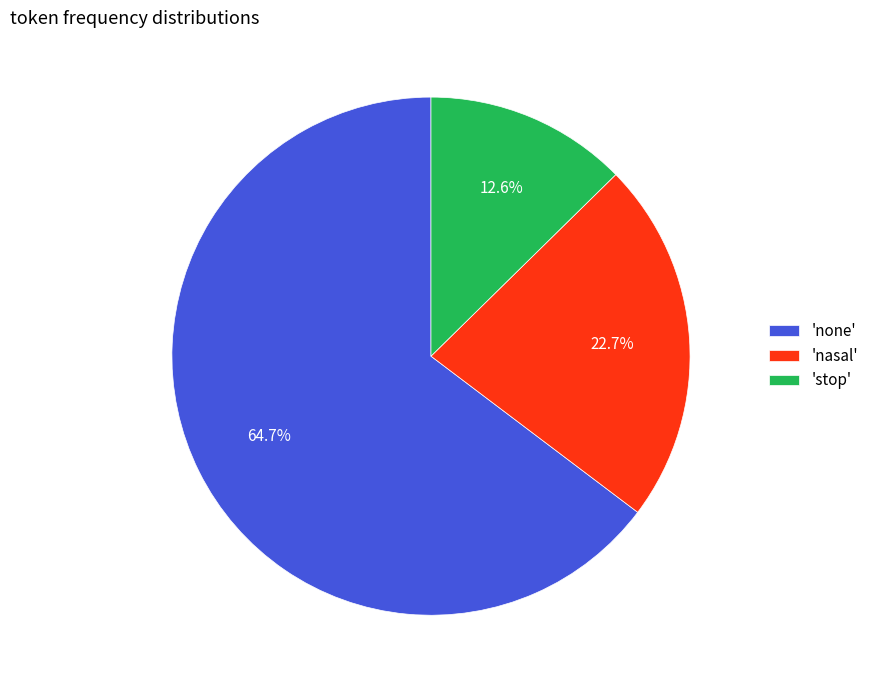

What portion of the pie excludes 'stop'?

87.4%